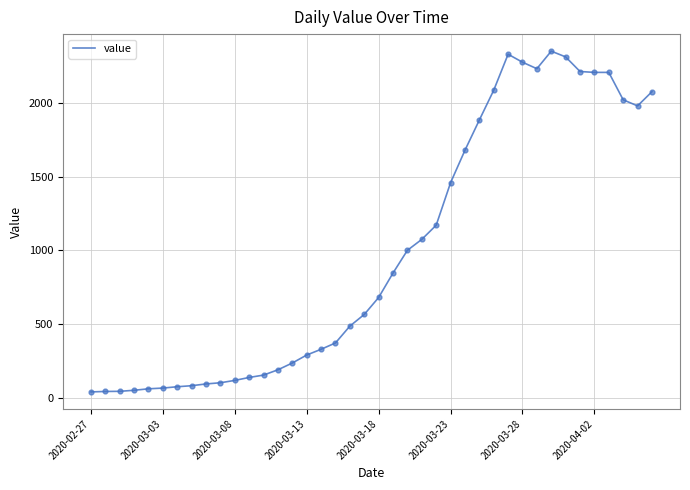

What is the difference between the maximum and minimum values?

2310